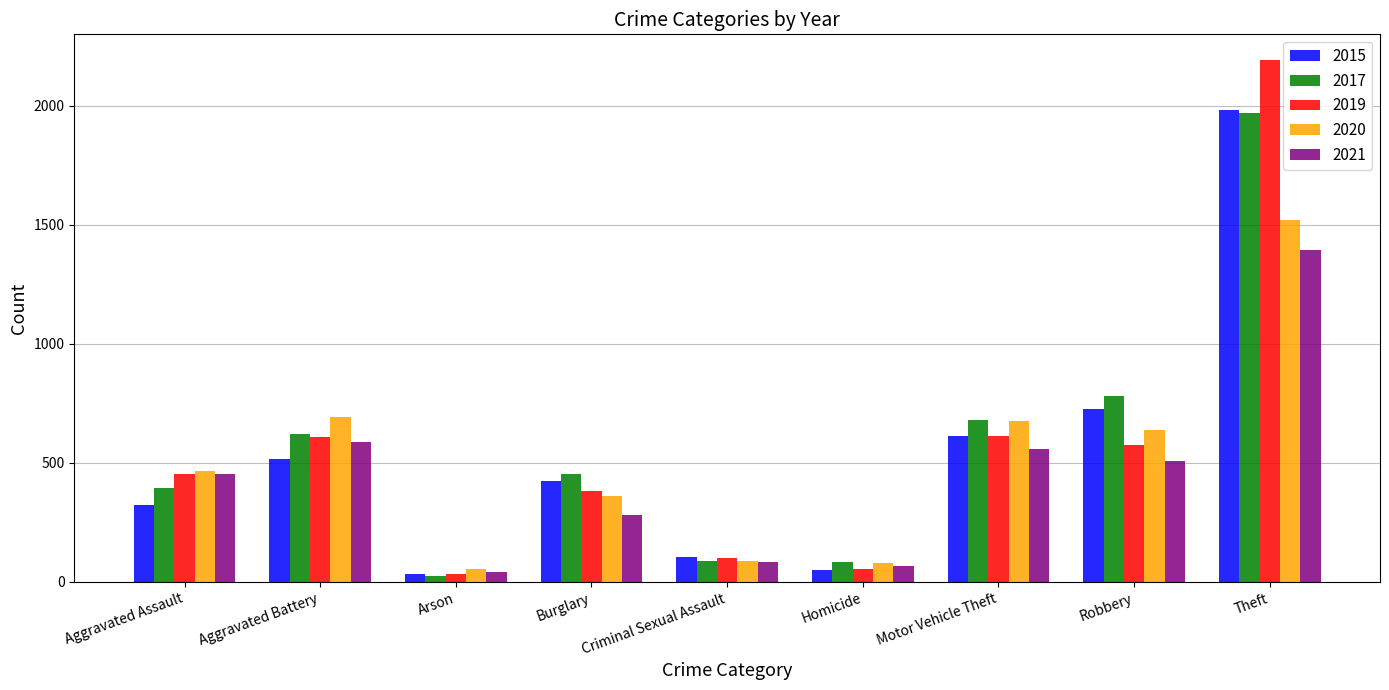

Count the number of categories in the chart.

9